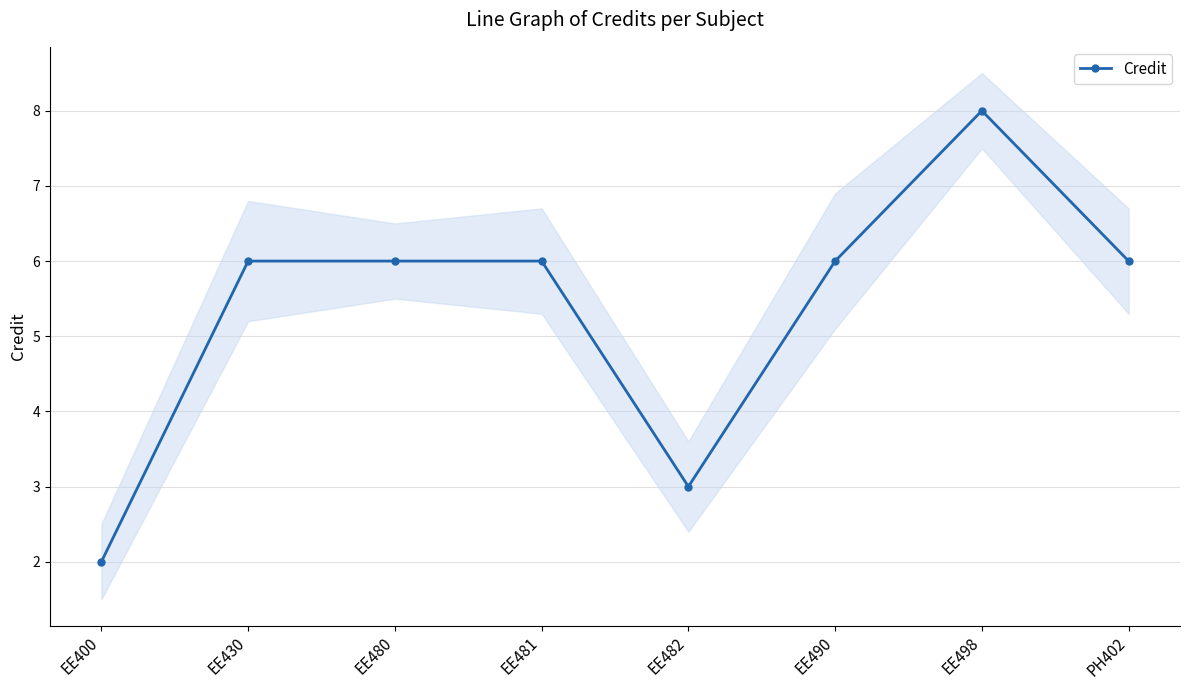

How many data points are above 6?

1